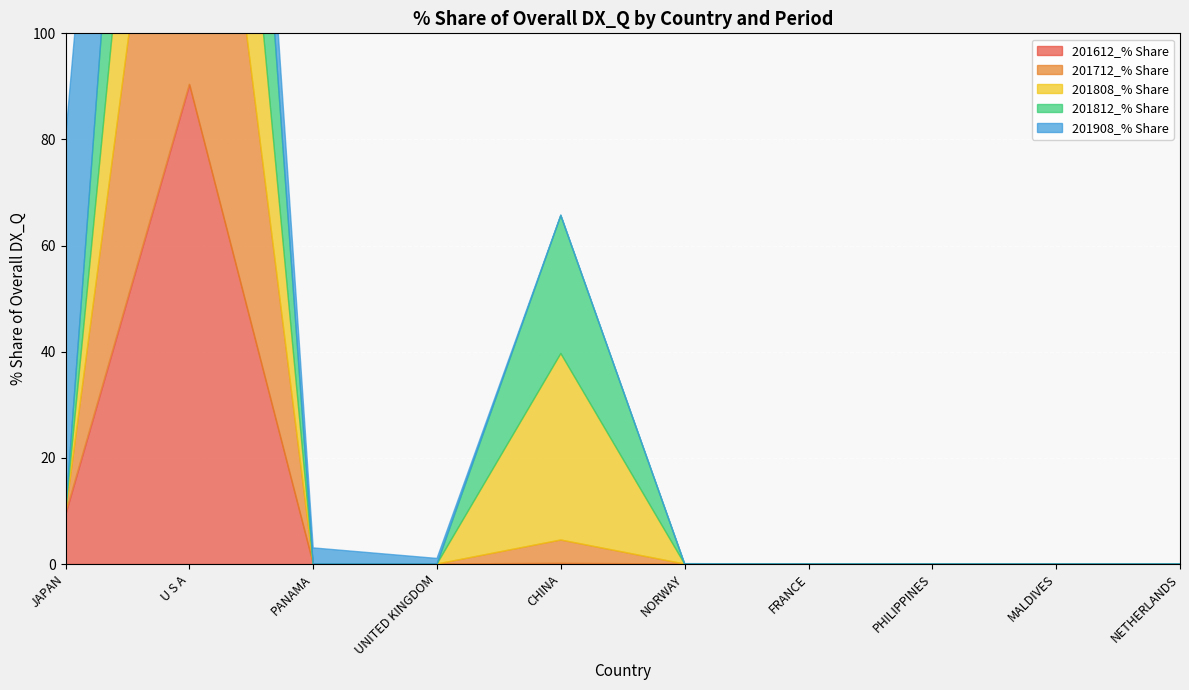

Reading left to right, list all the values displayed in this chart.

201612_% Share: 9.5	90.4	0.0	0.0	0.1	0.0	0.0	0.0	0.0	0.0
201712_% Share: 0.0	95.6	0.0	0.0	4.4	0.0	0.0	0.0	0.0	0.0
201808_% Share: 0.0	63.1	0.0	0.0	35.1	0.0	0.0	0.0	0.0	0.0
201812_% Share: 0.0	72.7	0.0	0.0	26.0	0.0	0.0	0.0	0.0	0.0
201908_% Share: 70.6	25.1	3.0	1.1	0.1	0.1	0.0	0.0	0.0	0.0